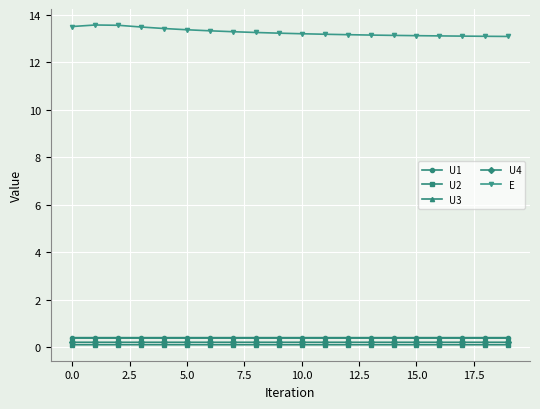

True or false: U3 has more than 0 points higher than both neighbors.

True